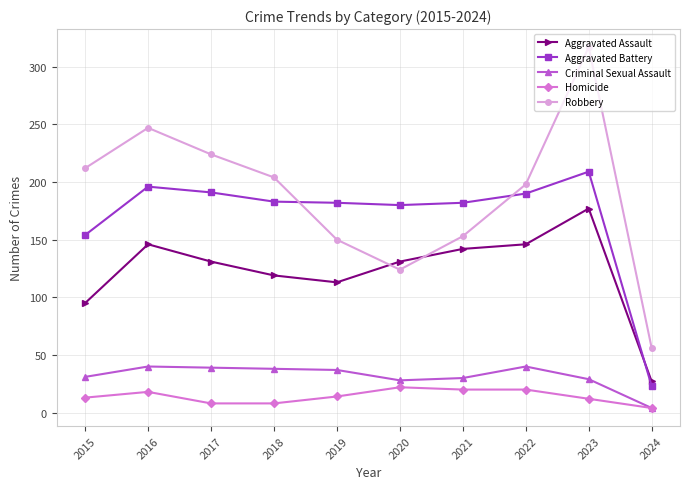

Which label corresponds to the largest value in the chart?

2023